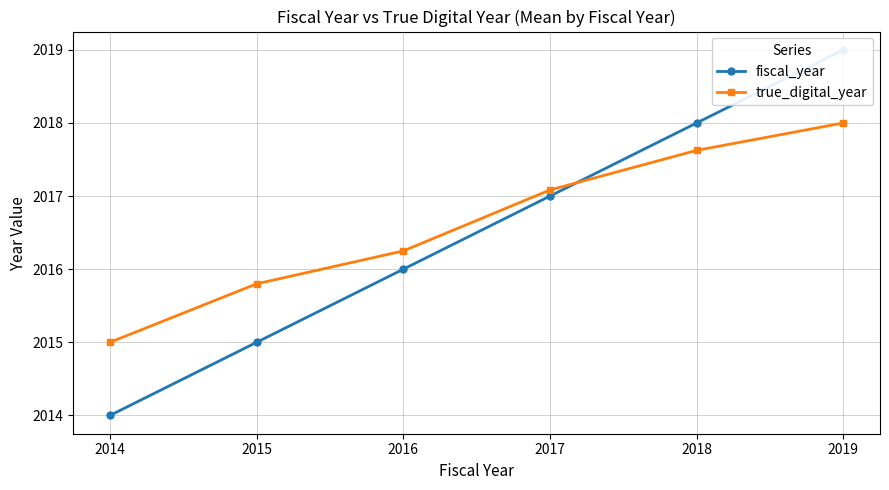

What is the value of the true_digital_year point at the 3rd from the left?

2016.2